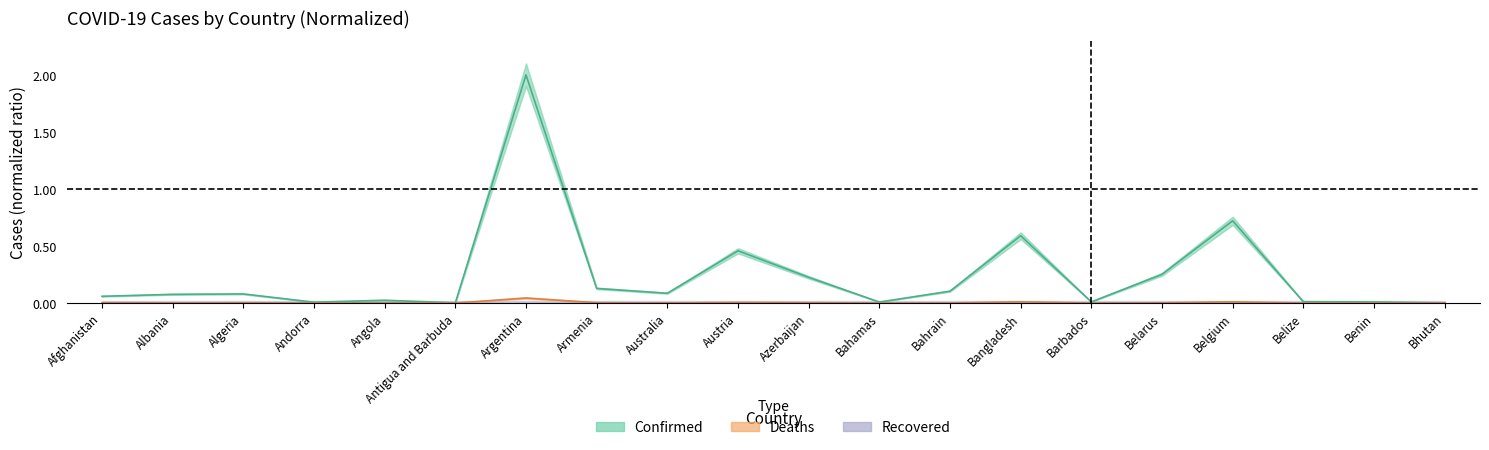

At which category is the sum across all series the highest?

Argentina